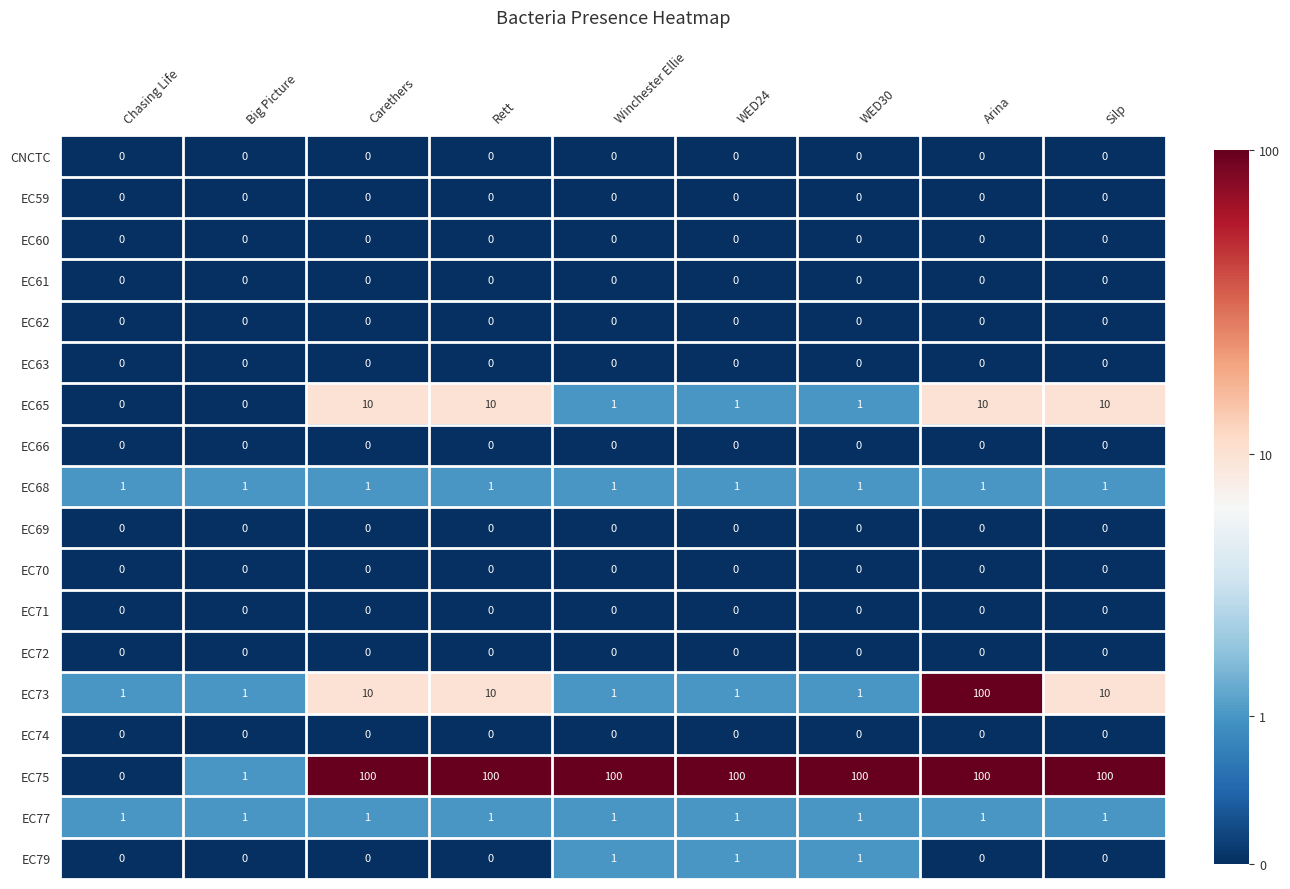

Which series has the largest range (max minus min)?

EC75